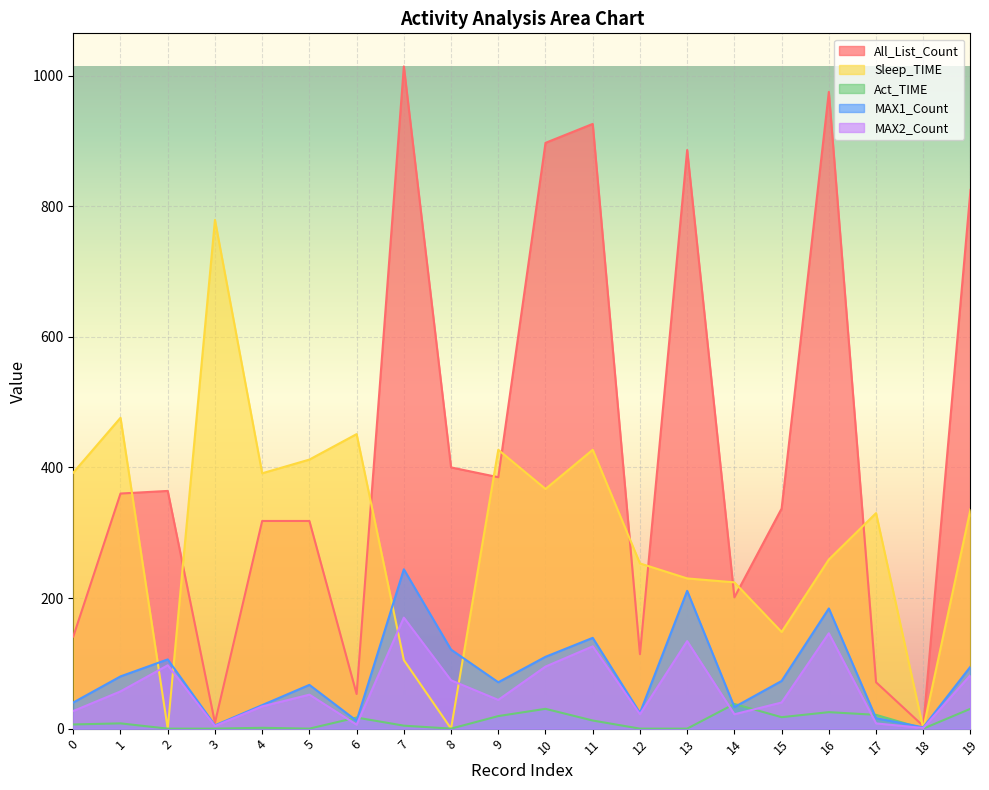

Reading left to right, transcribe all the data shown in this chart.

All_List_Count: 0=141.0	1=360.0	2=364.0	3=9.0	4=318.0	5=318.0	6=53.0	7=1014.0	8=400.0	9=385.0	10=897.0	11=926.0	12=114.0	13=886.0	14=201.0	15=337.0	16=975.0	17=71.0	18=4.0	19=825.0
Sleep_TIME: 0=392.0	1=476.0	2=0.0	3=779.0	4=391.0	5=412.0	6=451.0	7=105.0	8=0.0	9=427.0	10=367.0	11=427.0	12=253.0	13=230.0	14=224.0	15=148.0	16=259.0	17=330.0	18=0.0	19=336.0
Act_TIME: 0=6.4	1=8.1	2=0.0	3=0.0	4=1.3	5=0.0	6=17.0	7=4.5	8=0.0	9=19.2	10=30.3	11=12.4	12=0.0	13=0.0	14=37.8	15=17.5	16=25.2	17=21.1	18=0.0	19=30.4
MAX1_Count: 0=40.0	1=80.0	2=106.0	3=5.0	4=36.0	5=67.0	6=12.0	7=244.0	8=121.0	9=71.0	10=110.0	11=139.0	12=24.0	13=211.0	14=33.0	15=73.0	16=184.0	17=16.0	18=2.0	19=95.0
MAX2_Count: 0=27.0	1=57.0	2=97.0	3=4.0	4=34.0	5=52.0	6=6.0	7=170.0	8=74.0	9=44.0	10=95.0	11=126.0	12=22.0	13=134.0	14=22.0	15=40.0	16=146.0	17=8.0	18=1.0	19=82.0